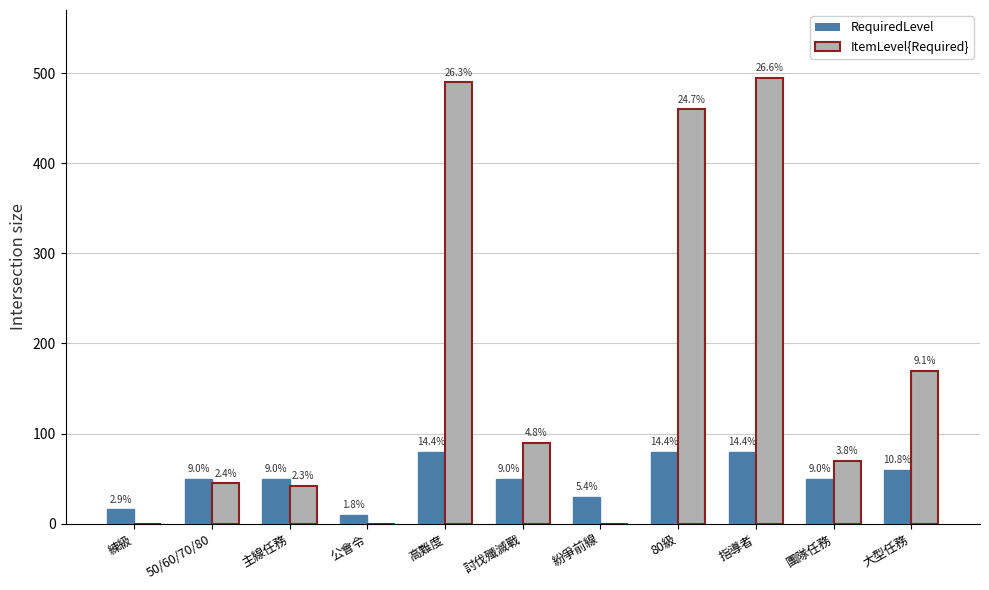

List the series in order of their overall mean, highest first.

ItemLevel{Required}, RequiredLevel